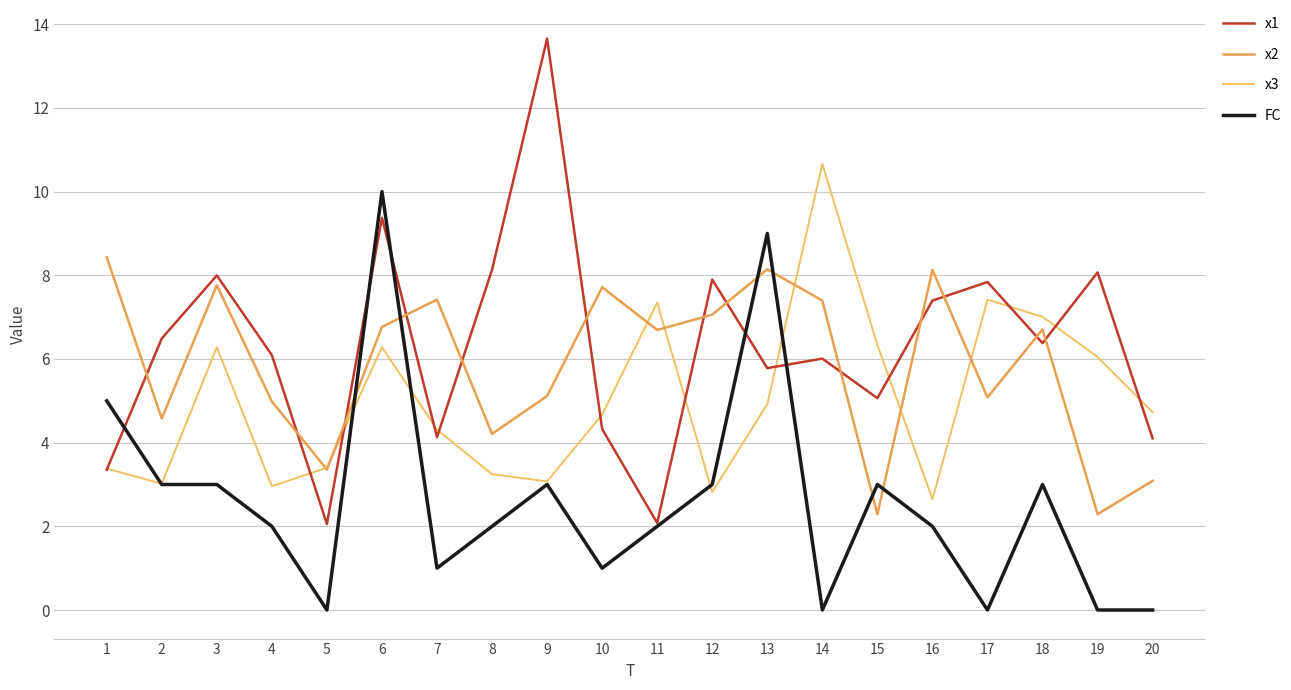

True or false: x3 and x1 intersect in this chart.

True